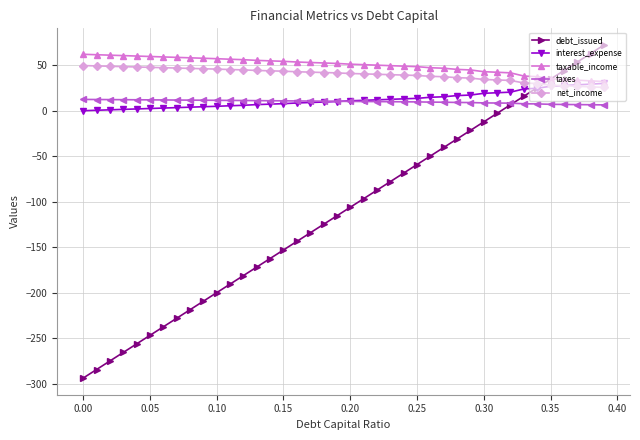

What is the maximum value for taxable_income?

62.0